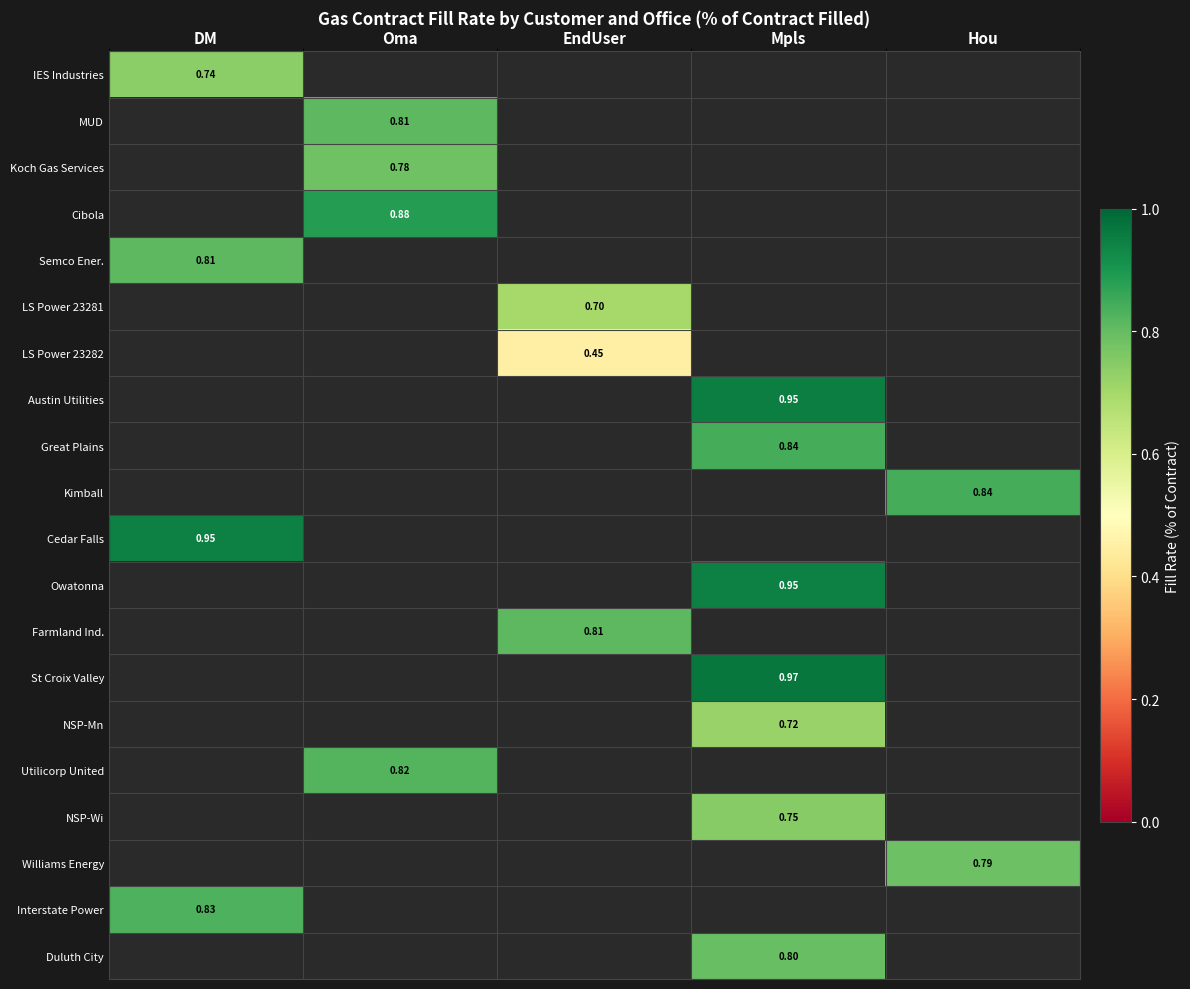

What is the sum of all Owatonna values?

0.9